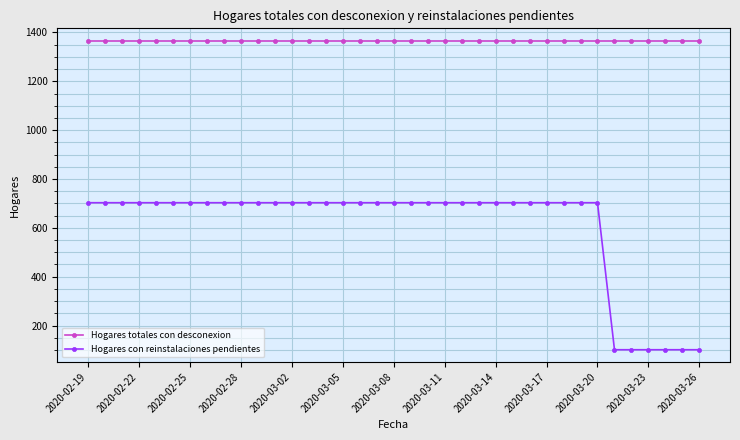

What is the smallest value displayed?

101